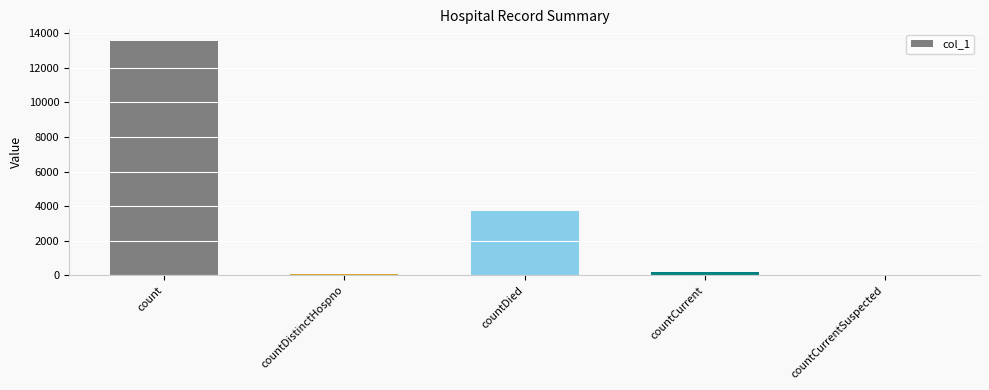

Which has a higher value, count or countCurrent?

count